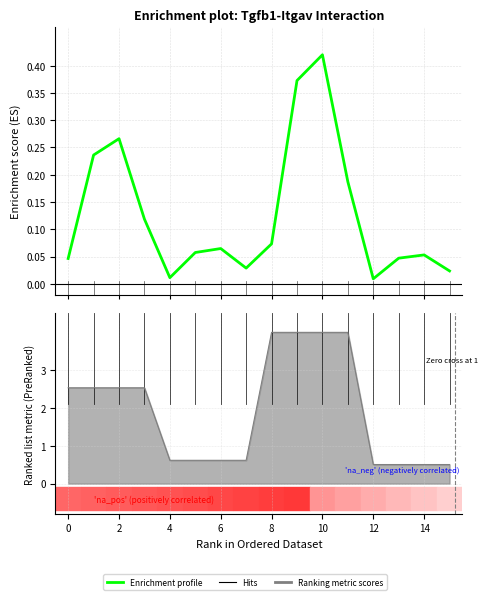

At which category does the chart reach its peak across all series?

10